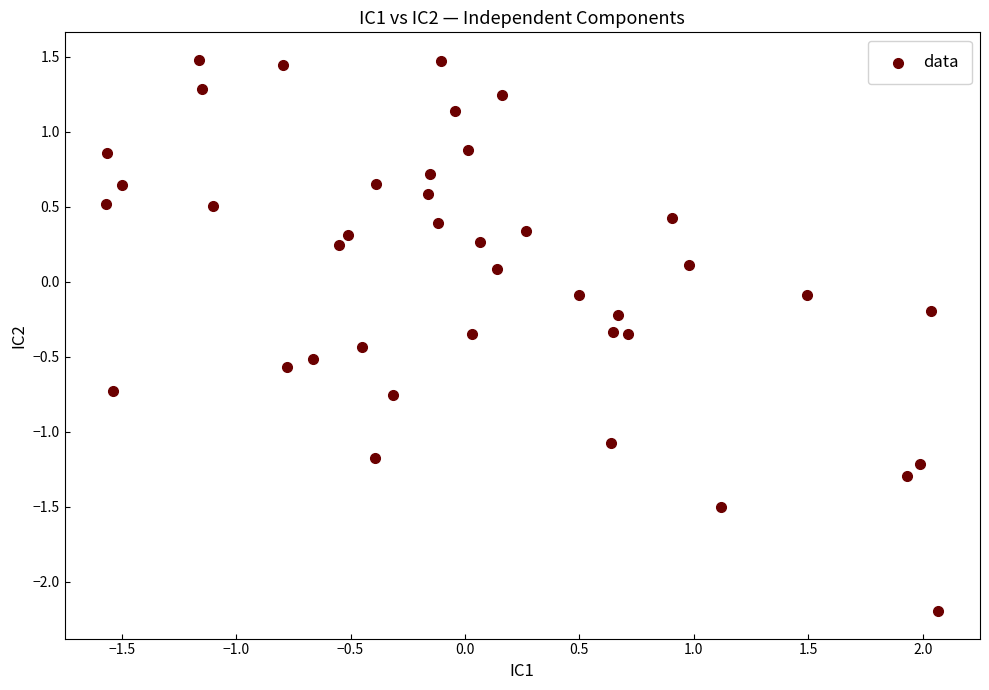

What is the range of Y values (max minus min)?

3.7